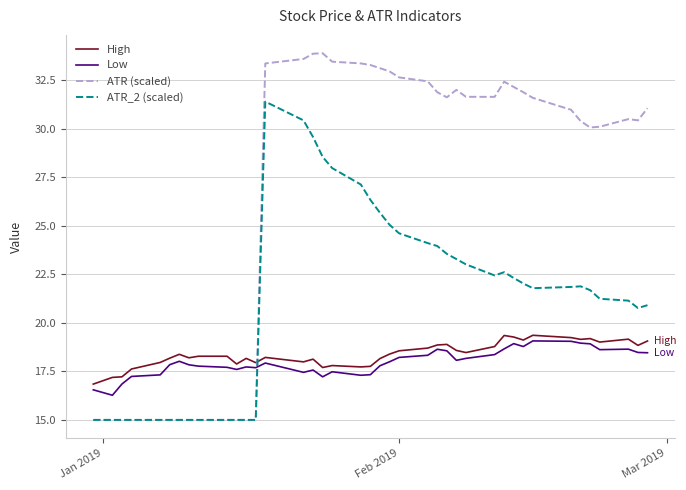

Which series has the largest total across all categories?

ATR (scaled)